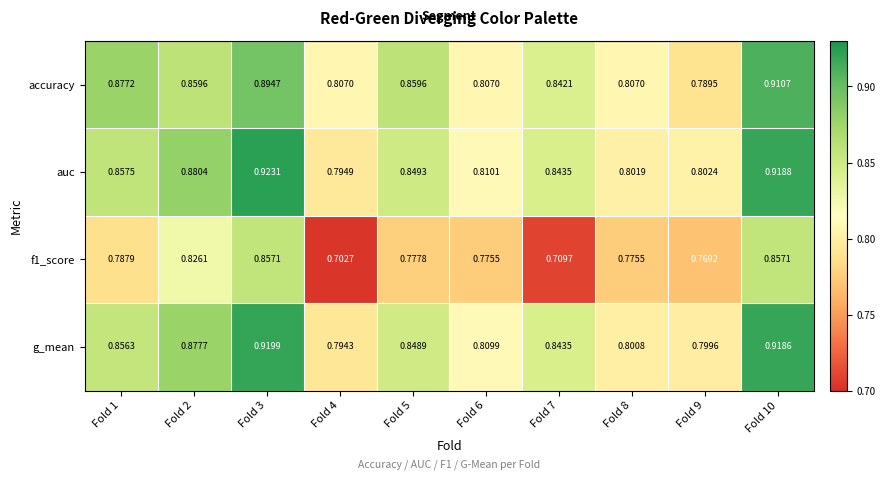

How many data points does each series have?

10